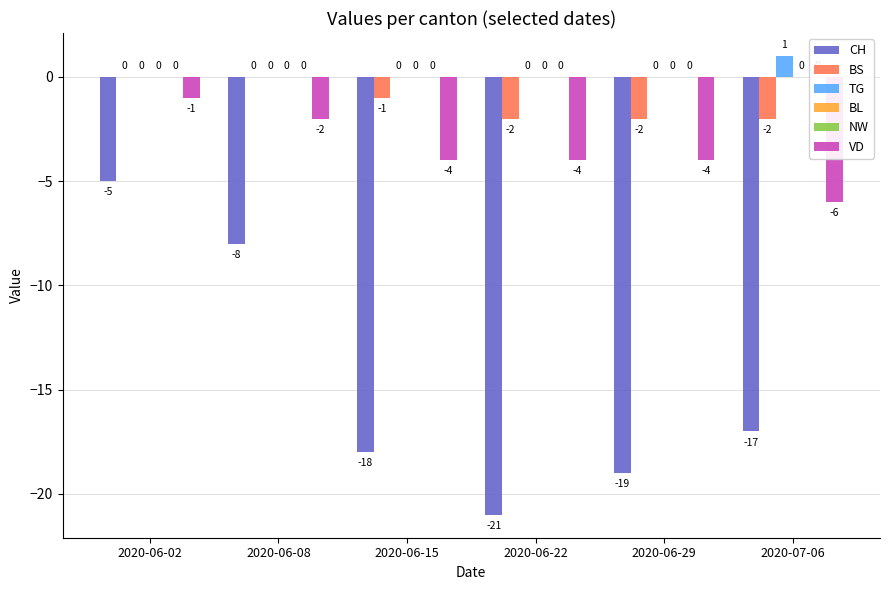

What is the label of the 3rd bar from the left?

2020-06-15